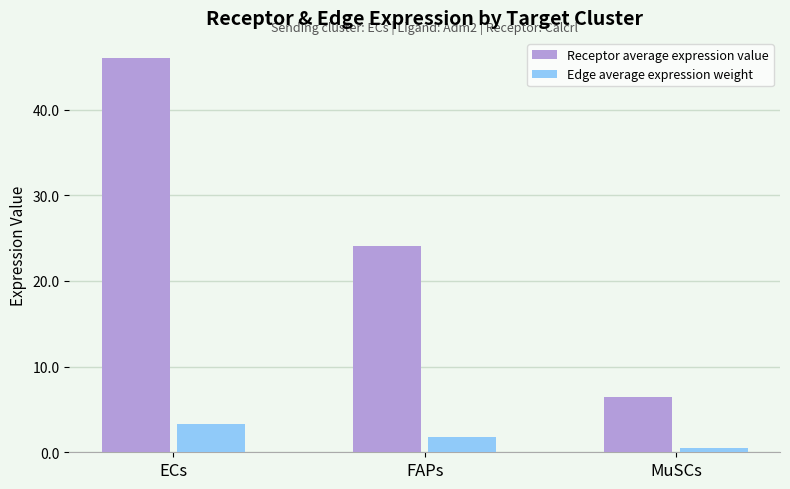

What is the difference between the Receptor average expression value values at MuSCs and FAPs?

17.7